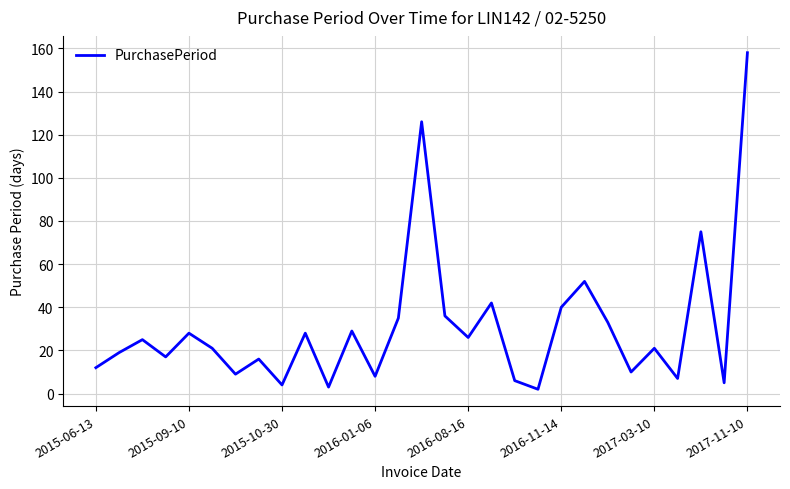

What is the difference between the maximum and minimum values?

156